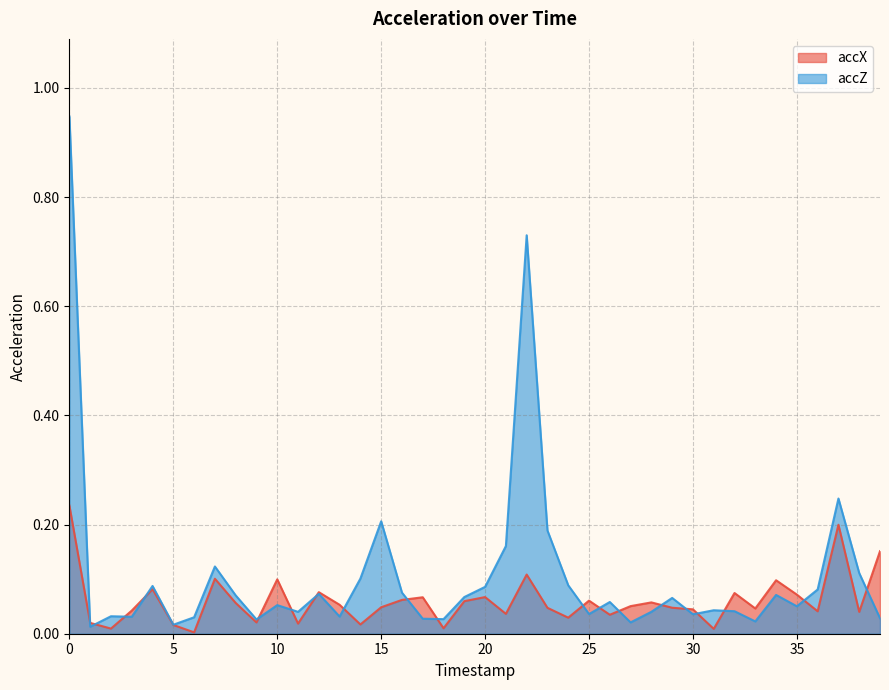

Does the chart have visible grid lines?

Yes